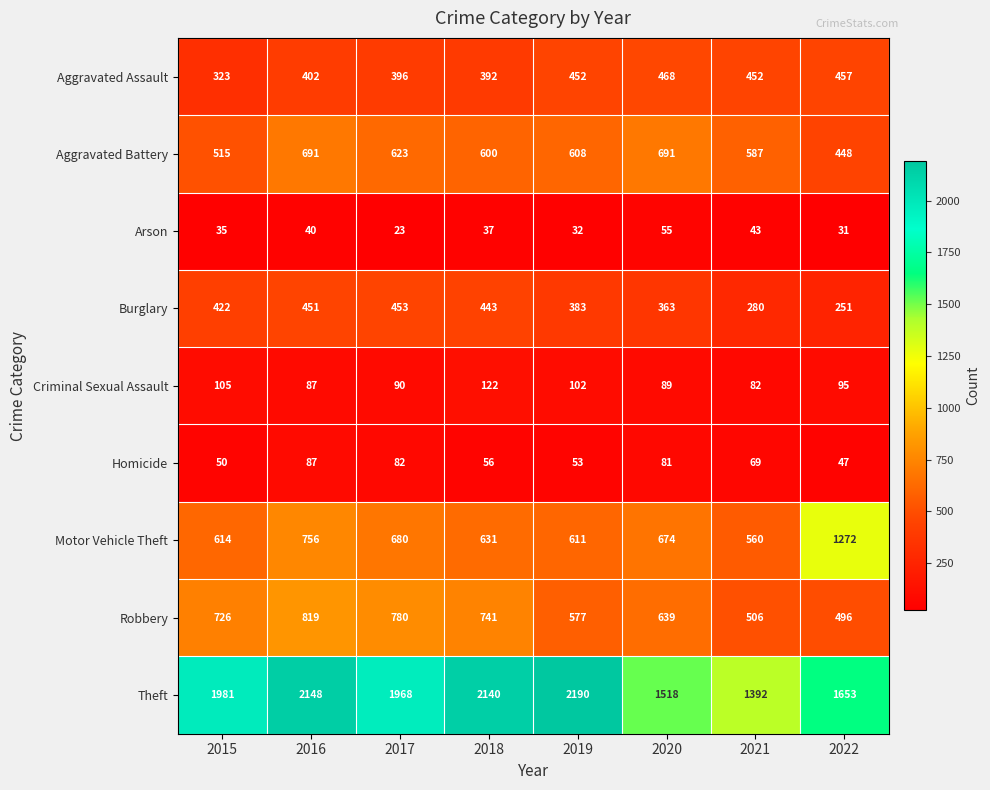

Rank the series by their maximum value, from lowest to highest.

Arson, Homicide, Criminal Sexual Assault, Burglary, Aggravated Assault, Aggravated Battery, Robbery, Motor Vehicle Theft, Theft